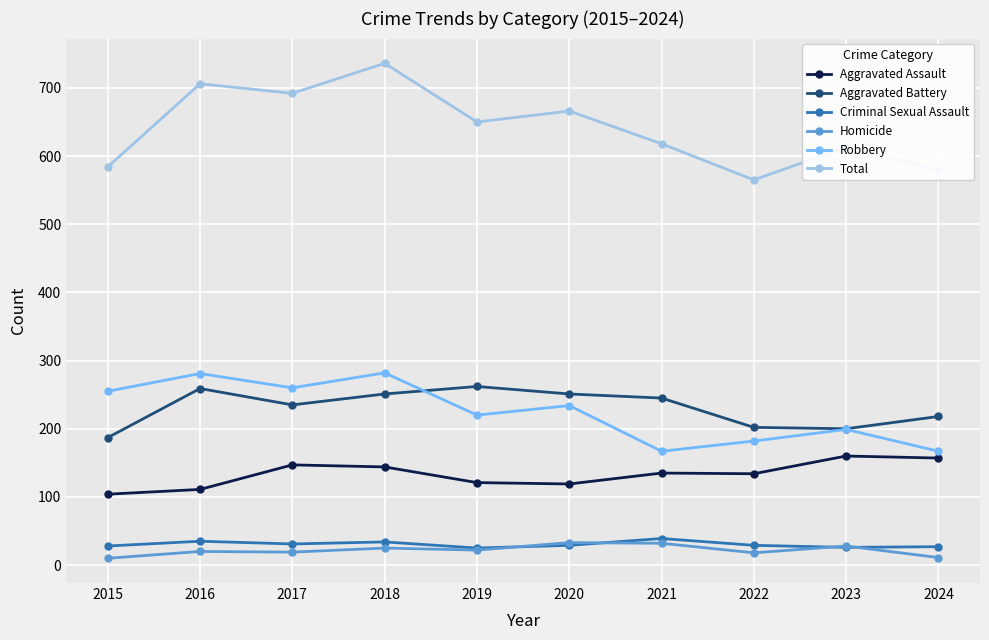

What is the difference between the Homicide values at 2015 and 2024?

1